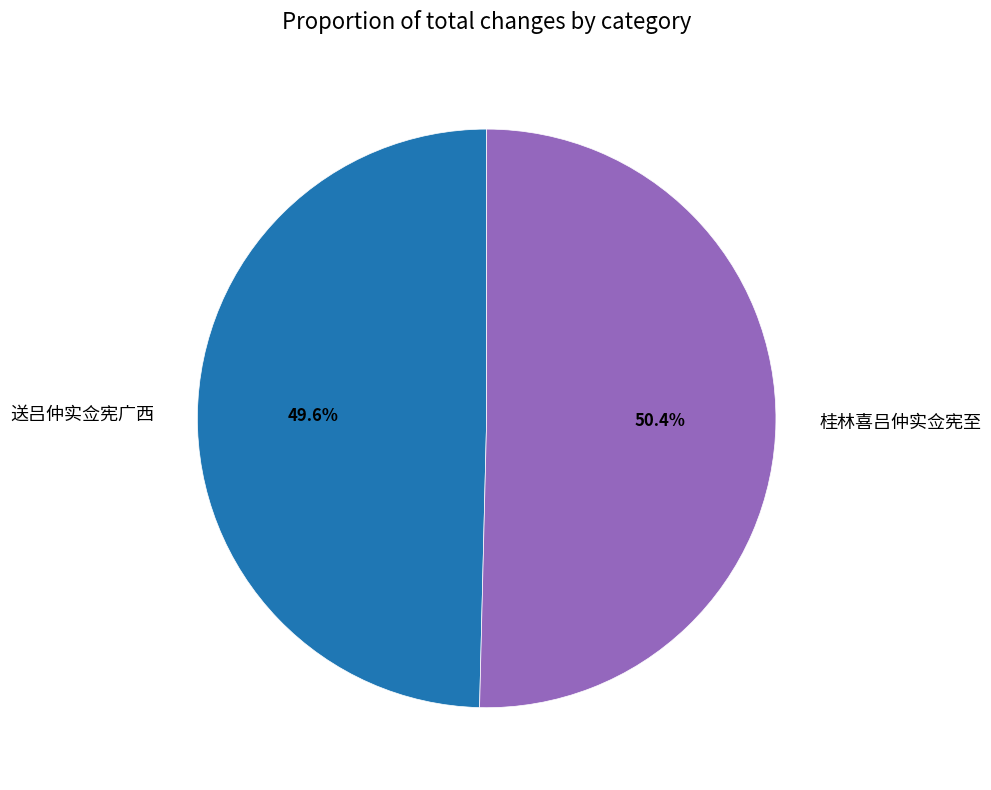

Between 送吕仲实佥宪广西 and 桂林喜吕仲实佥宪至, which is larger?

桂林喜吕仲实佥宪至